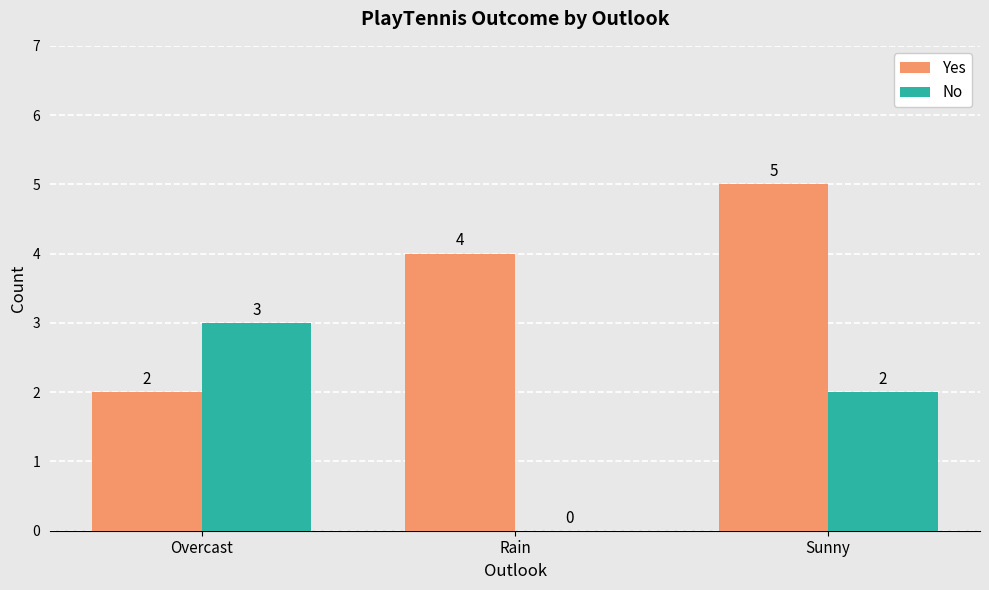

What is the difference between the Yes values at Rain and Sunny?

1